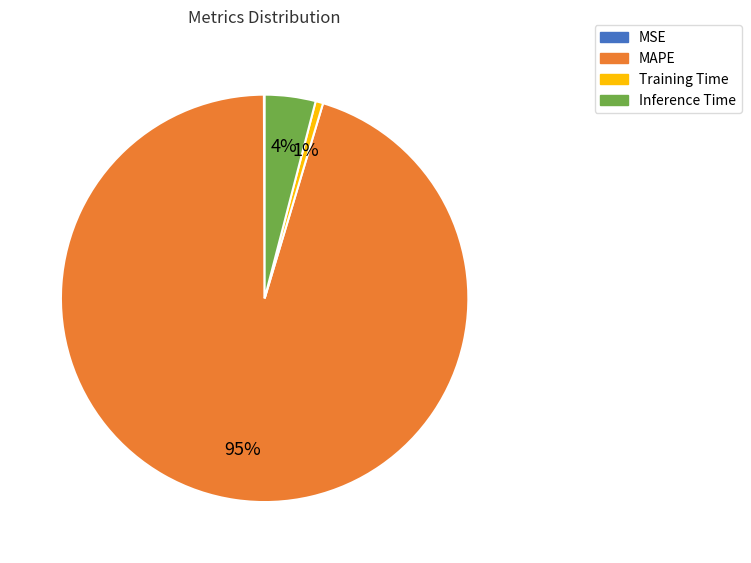

Which slice is the largest?

MAPE